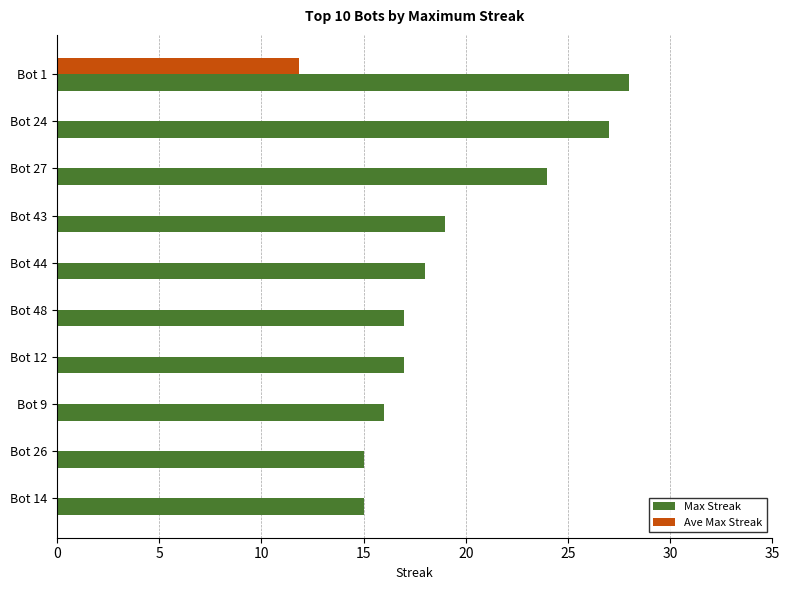

Between Bot 1 and Bot 24, which series saw the biggest shift?

Ave Max Streak